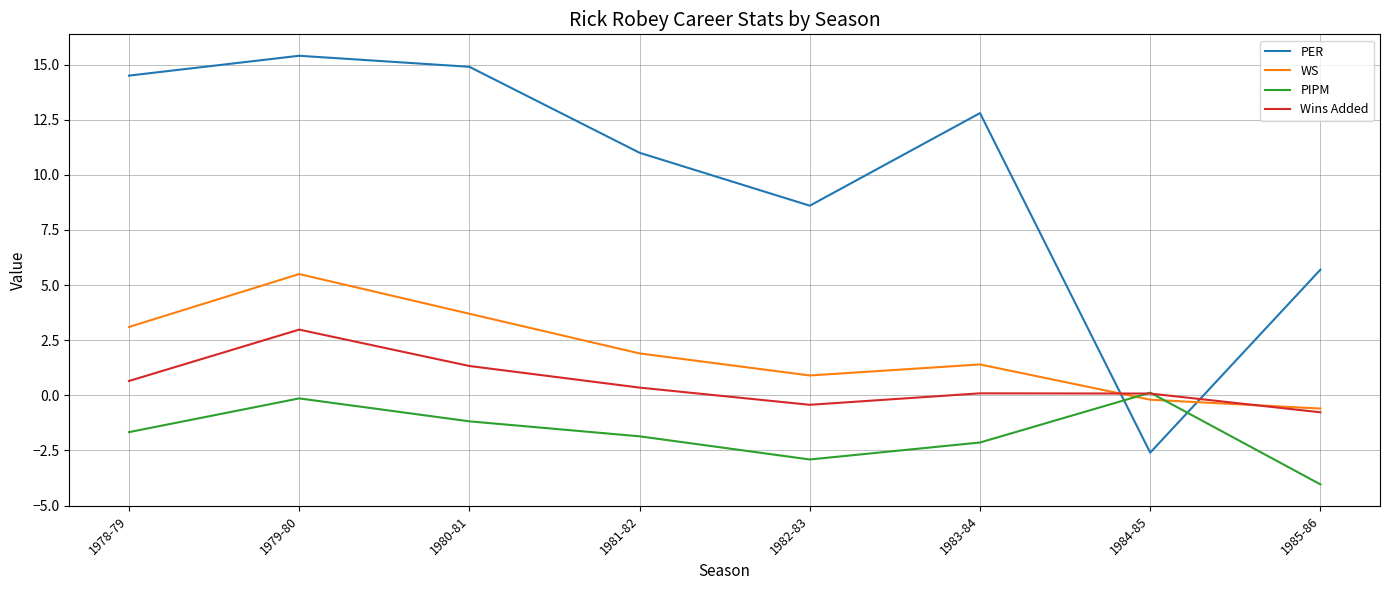

True or false: Wins Added has a value of 0.7 at 1978-79.

True